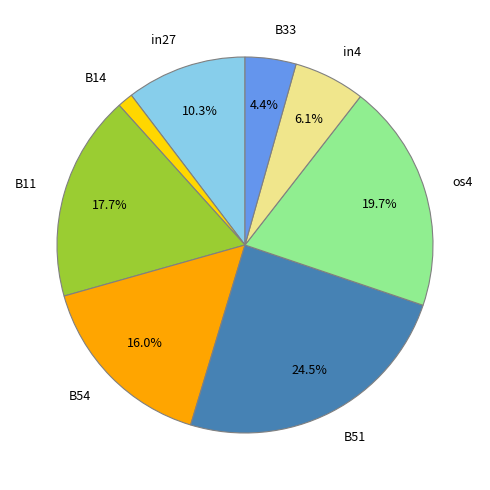

To the nearest percent, what is the combined percentage of B11 and in27?

28%